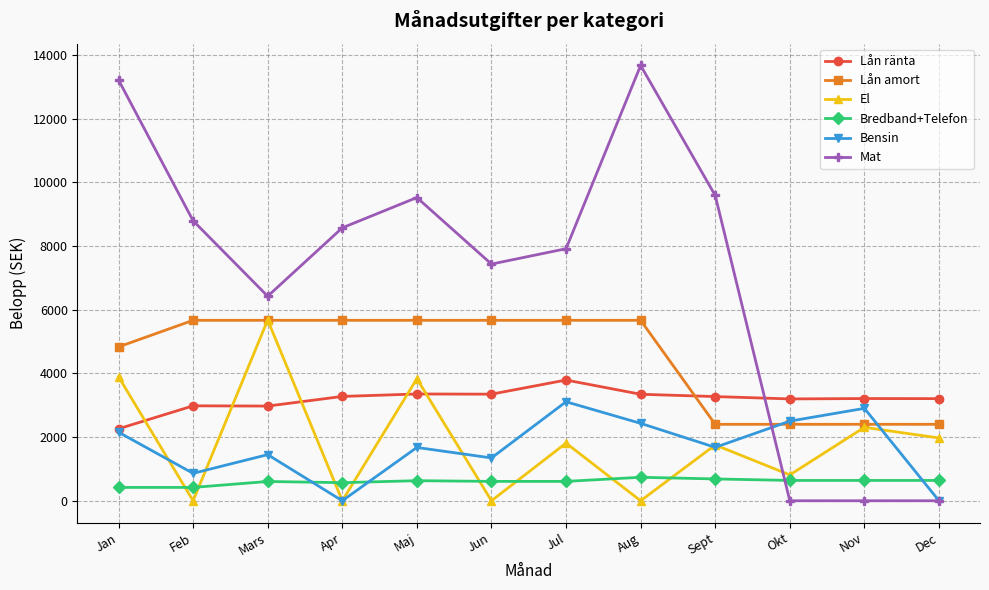

Is the value of Bensin at Maj greater than the value of Lån ränta at Nov?

No